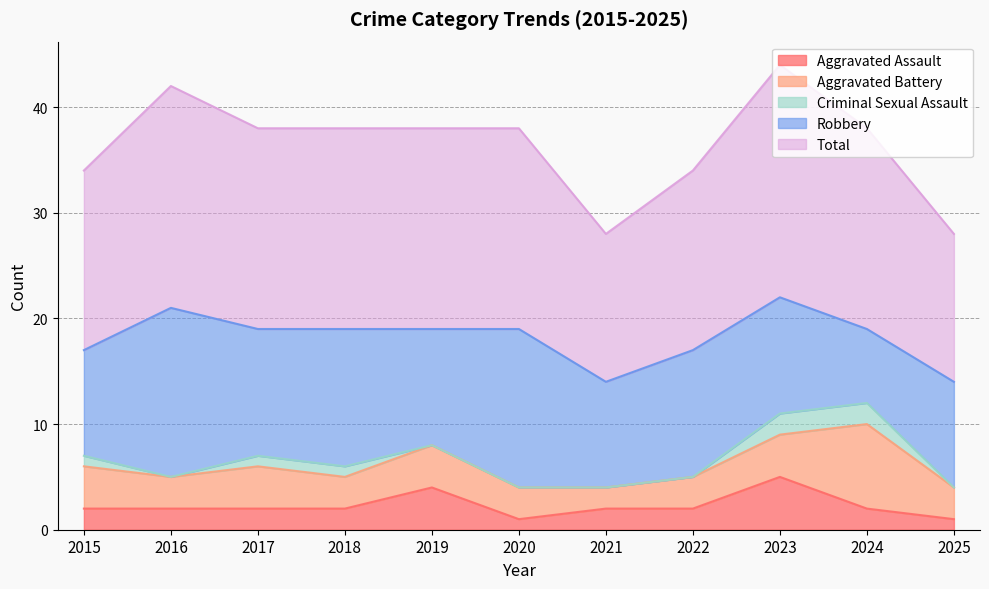

What is the spread (max minus min) of values at 2020?

19